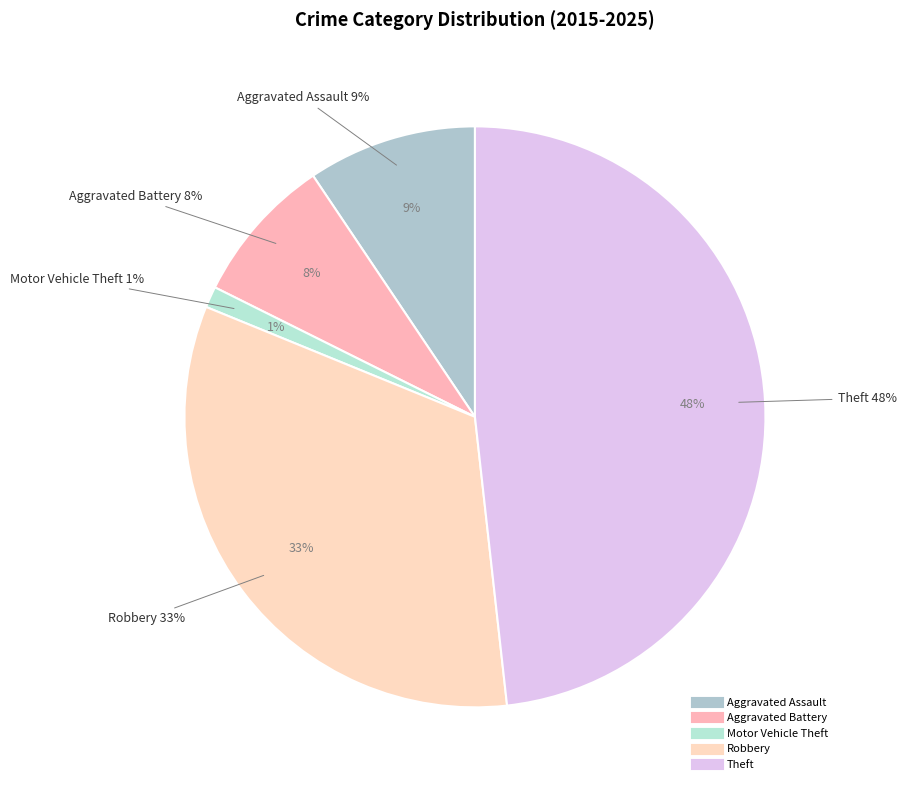

Is the sum of Robbery and Theft greater than half?

Yes